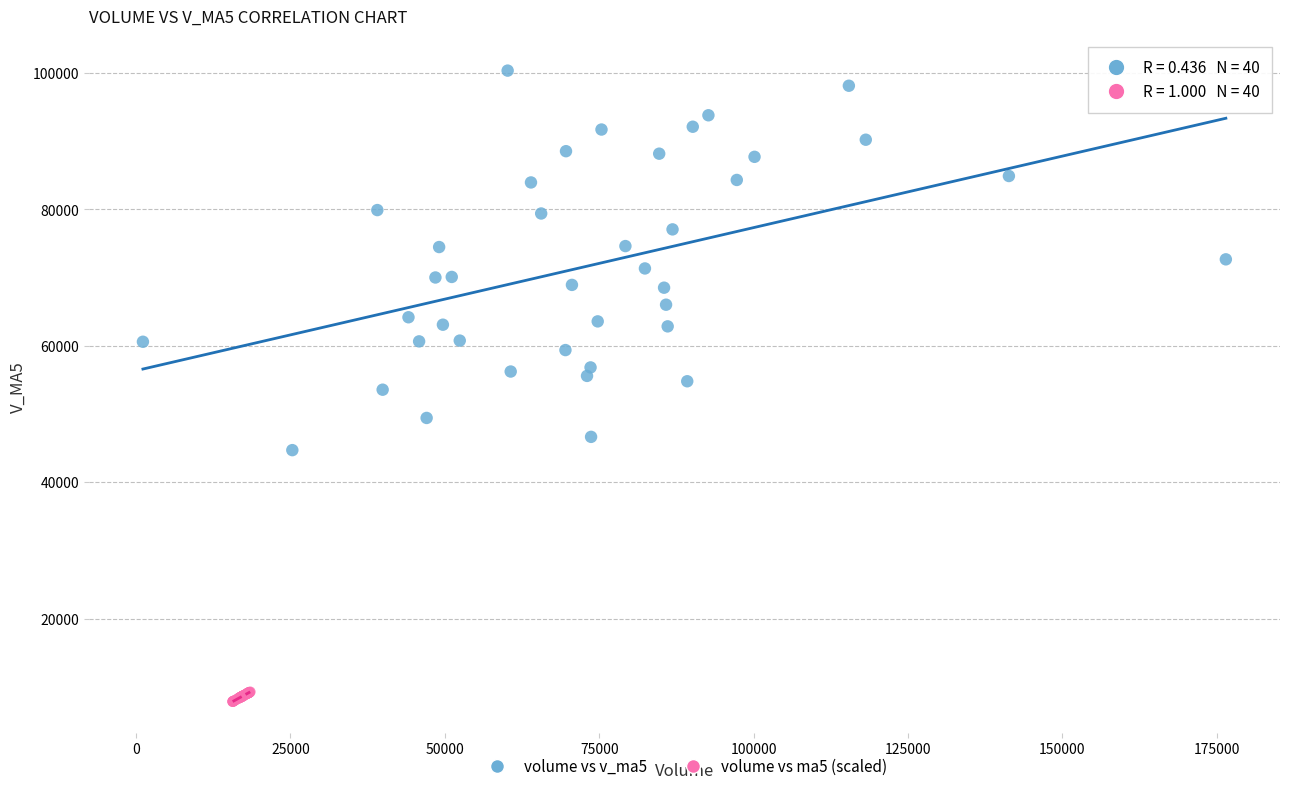

Which series has the widest spread of Y values?

volume vs v_ma5